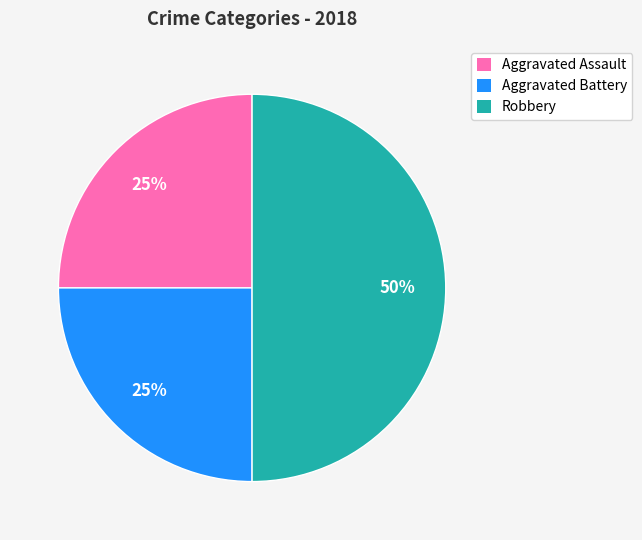

Is it true that Aggravated Assault is 13% of the pie?

False